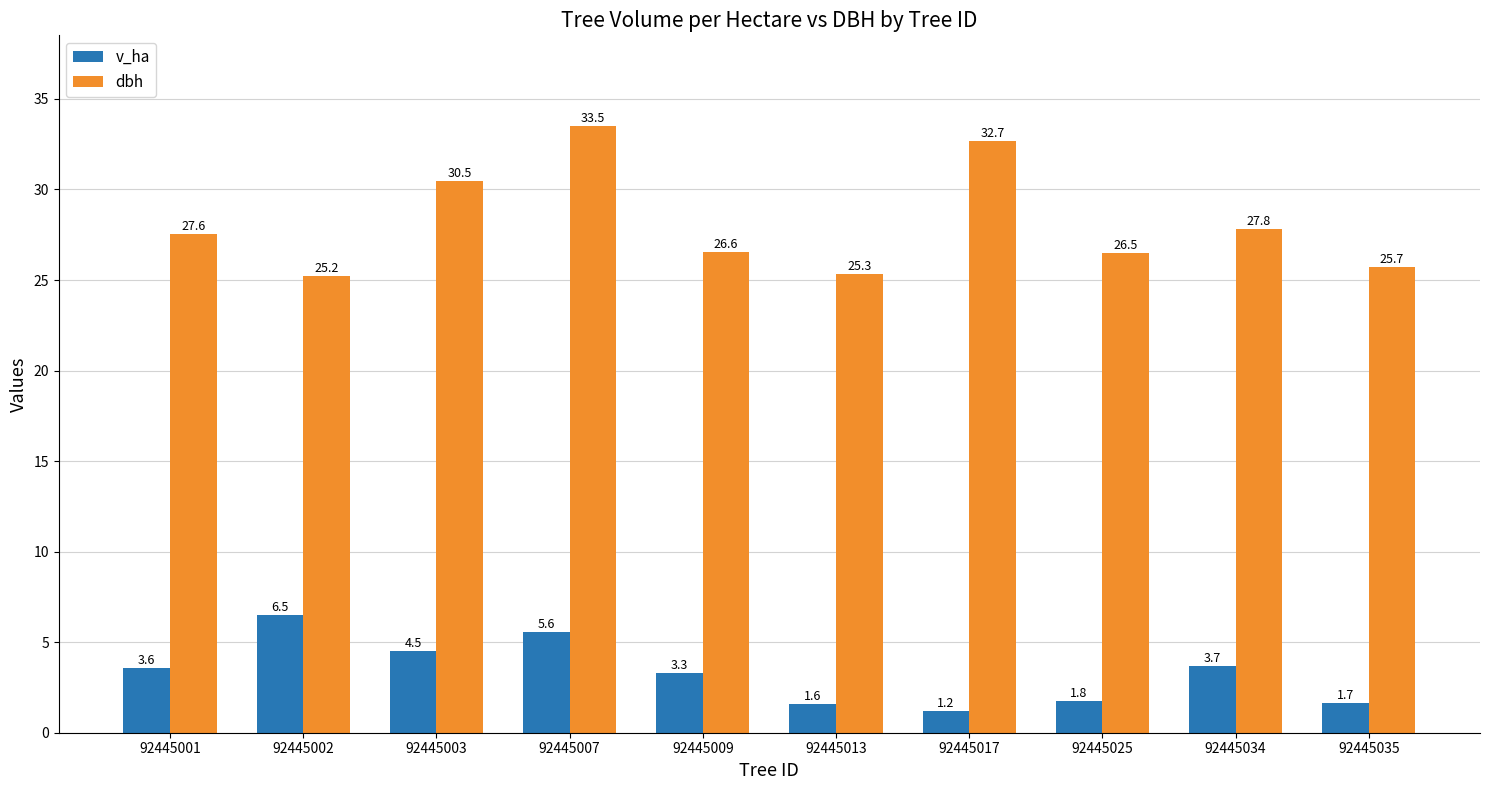

What is the value of the dbh bar at the 4th from the left?

33.5